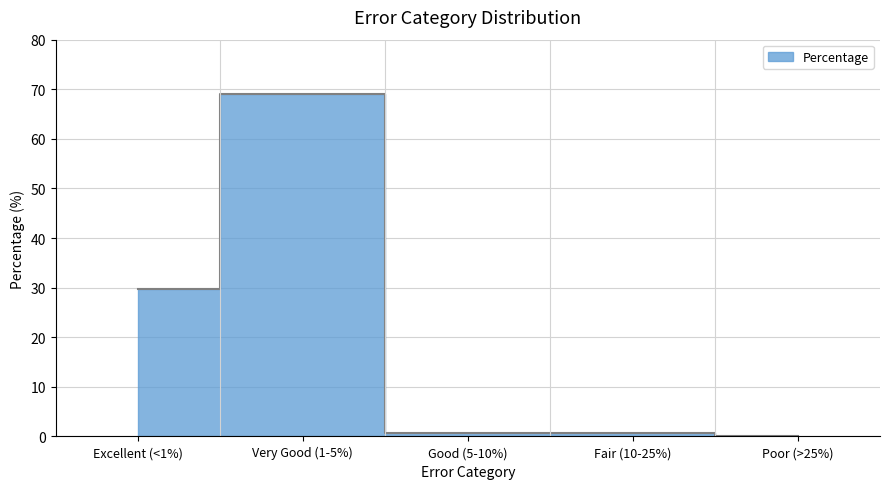

What is the difference between the second highest and minimum values?

29.7